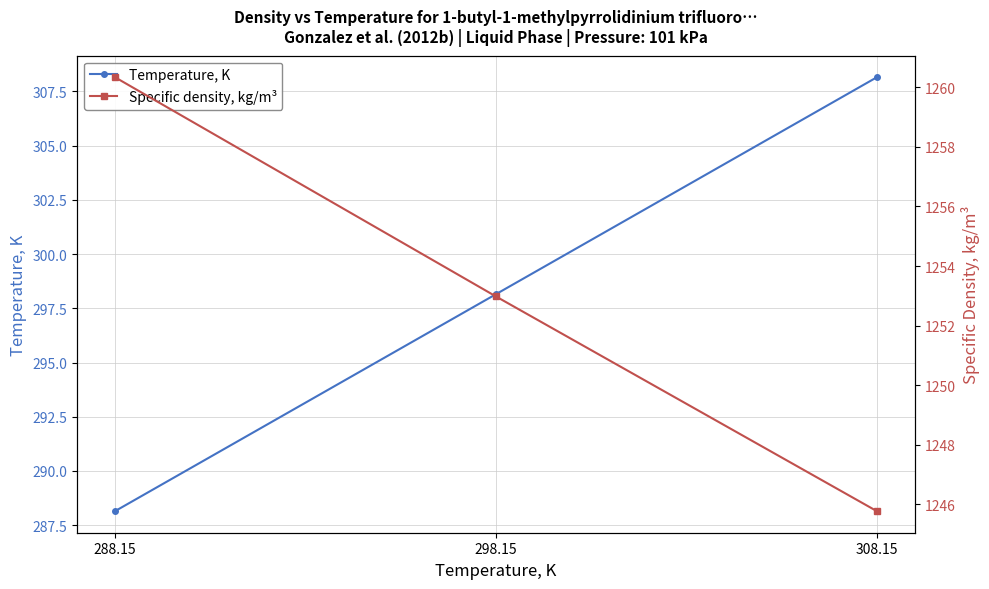

How many data points in Specific density, kg/m³ are above 1252?

2